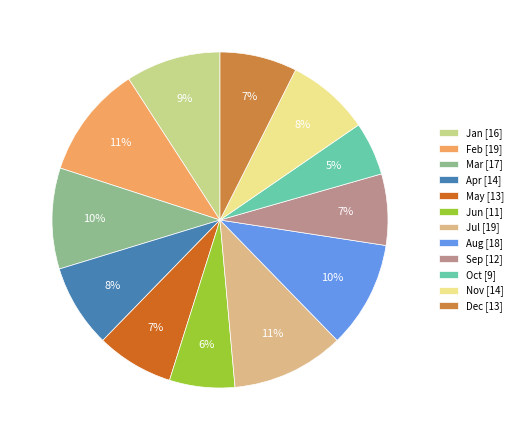

Count the number of slices in the pie.

12